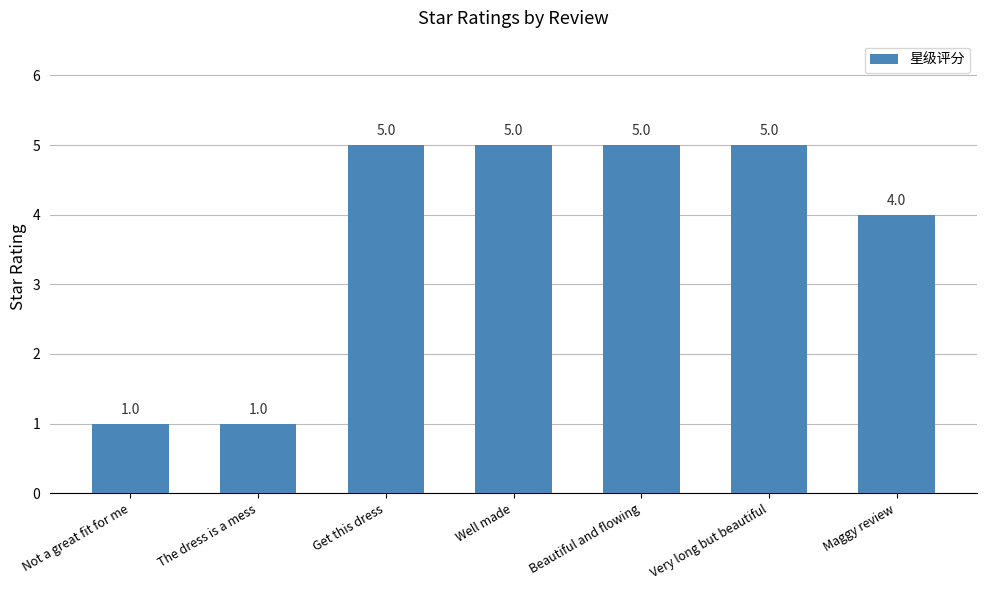

What is the change in value from The dress is a mess to Get this dress?

+4